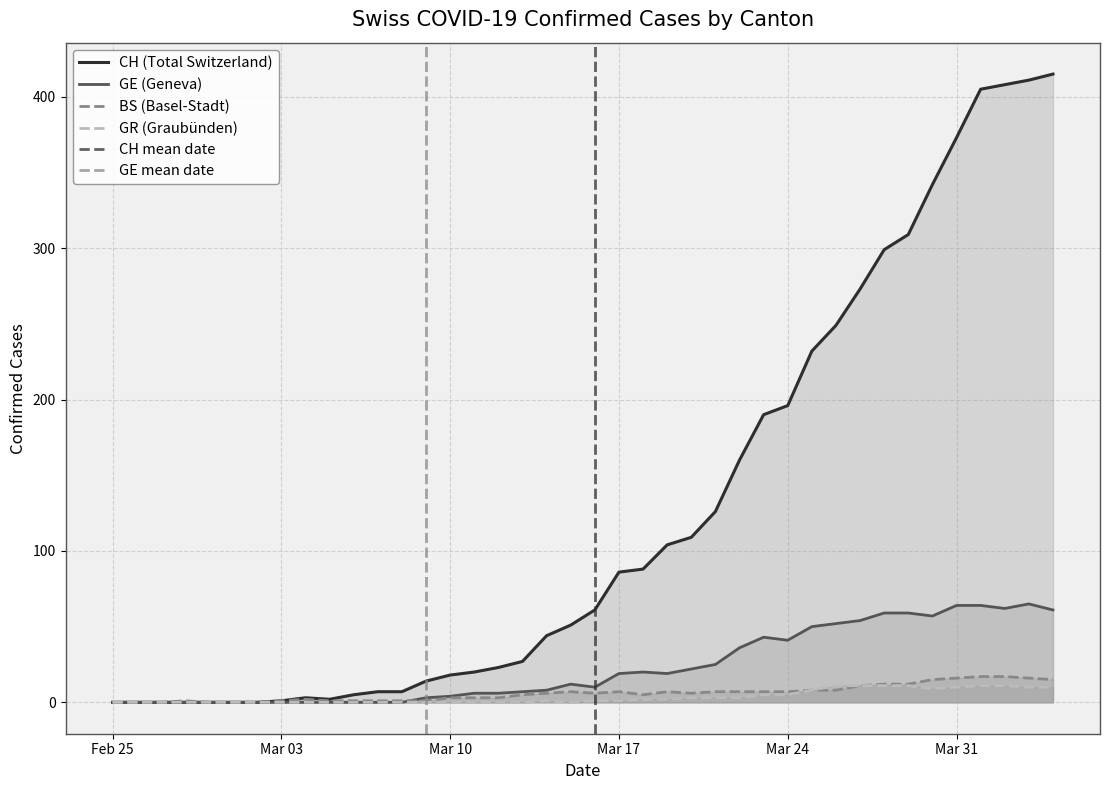

What is the average value of the GR series?

3